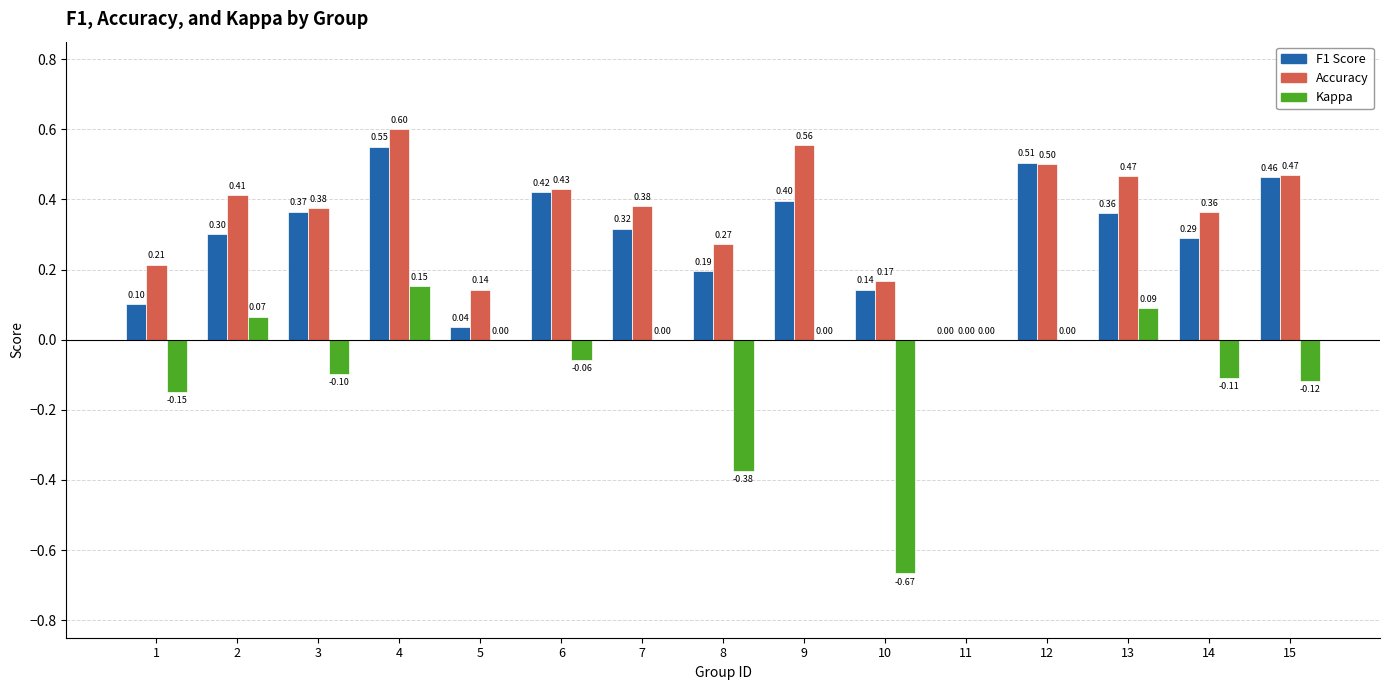

Are the bars grouped side by side (vs. stacked)?

Yes